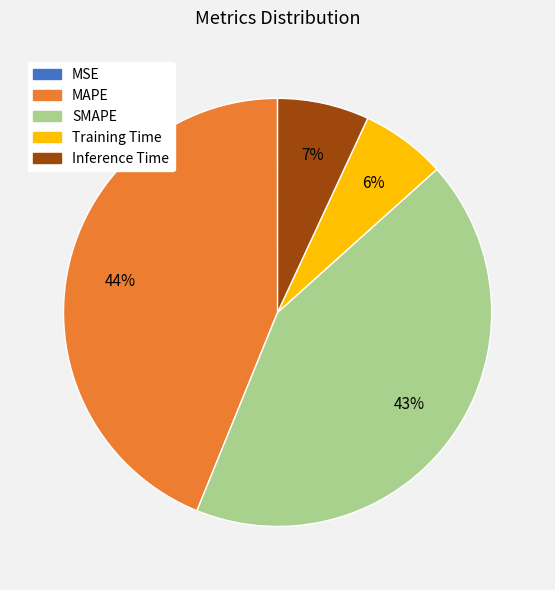

Is there any slice that represents more than half of the pie?

No